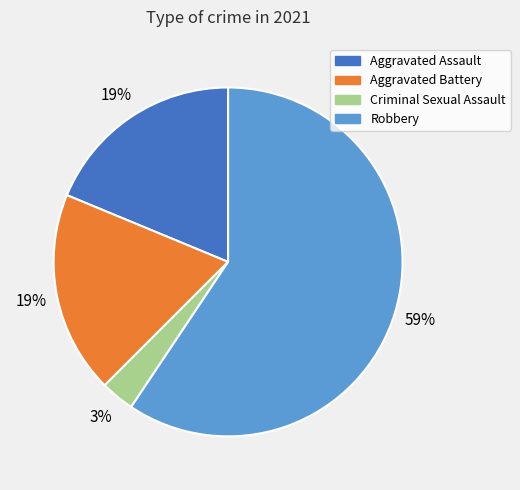

To the nearest percent, what is the average slice percentage?

25%